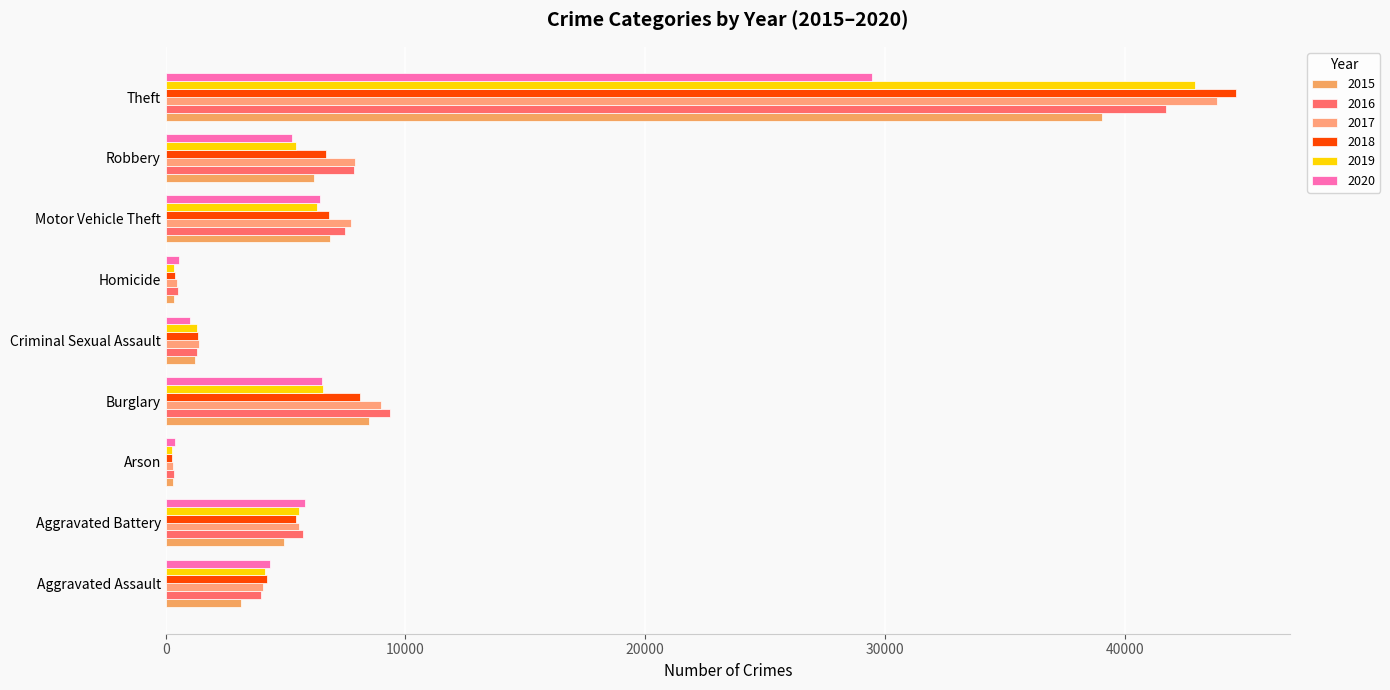

Which series has the widest spread of values?

2018